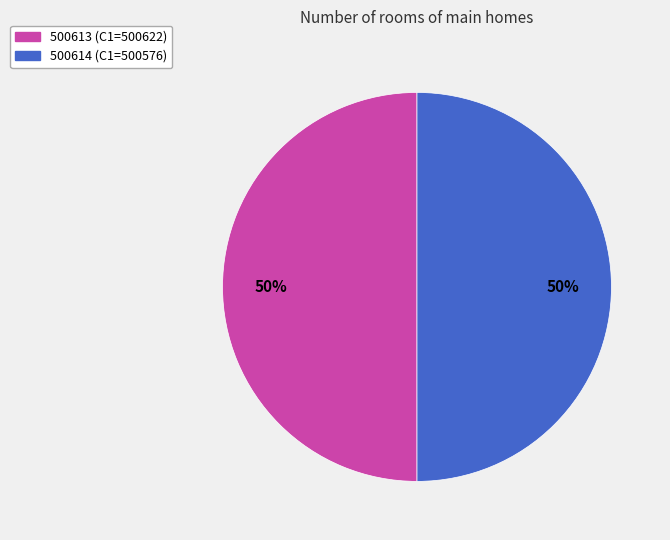

To the nearest percent, what percentage of the pie is 500614?

50%